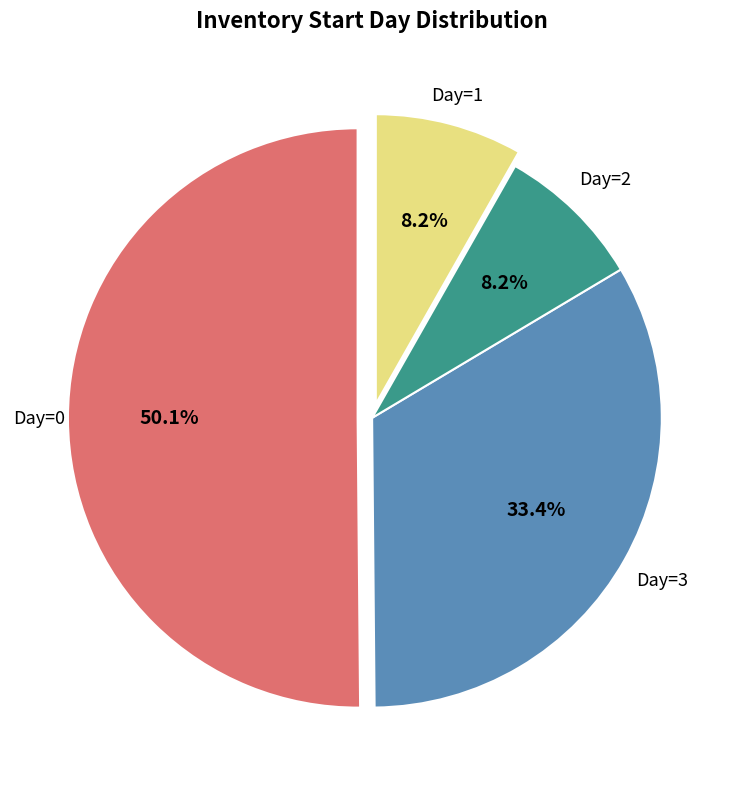

To the nearest percent, what is the difference between the largest and smallest slice percentages?

42%